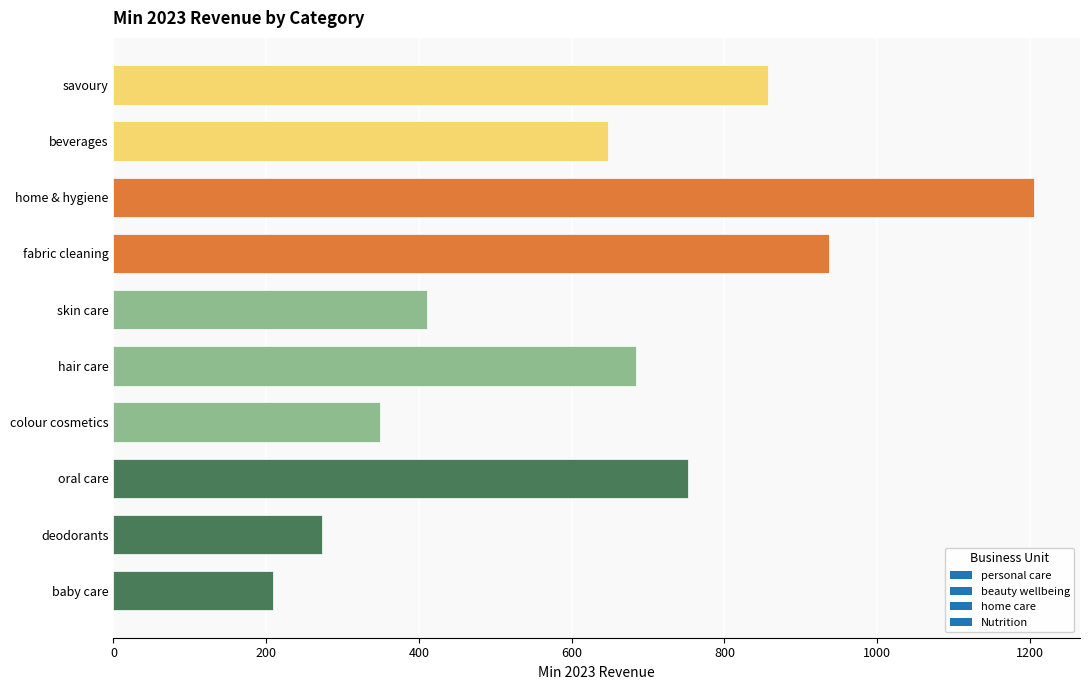

How many data points does each series have?

10